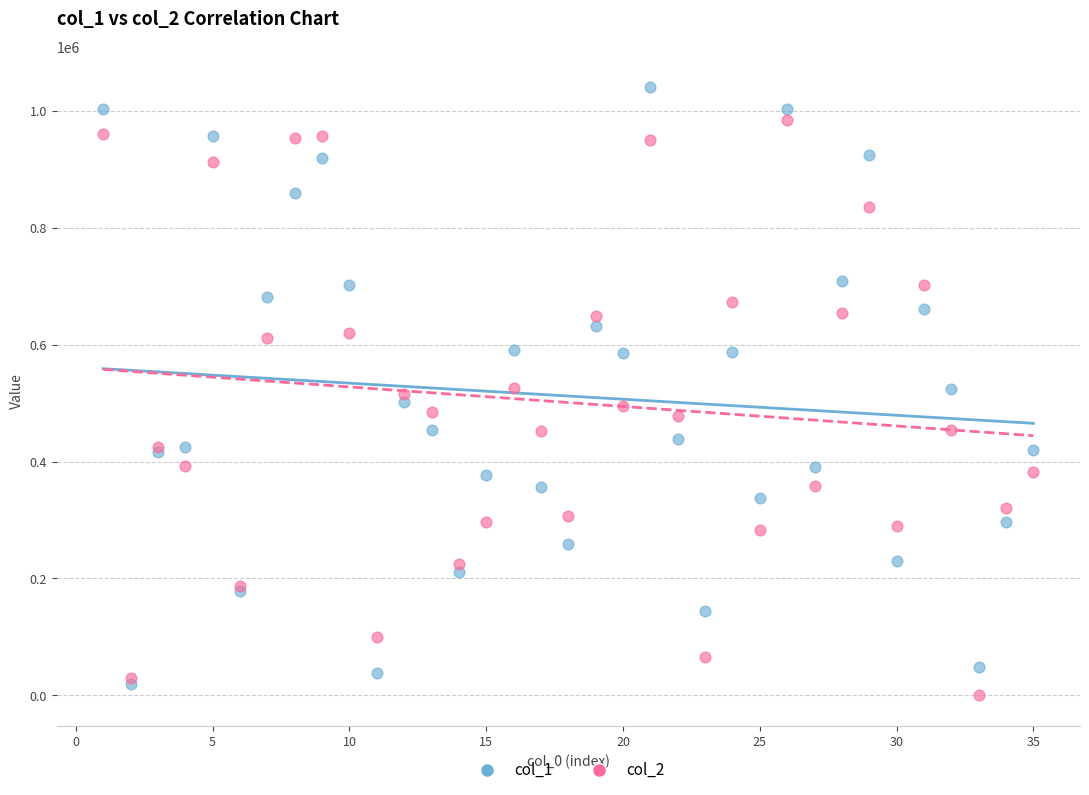

Which series has the largest Y range (max minus min)?

col_1